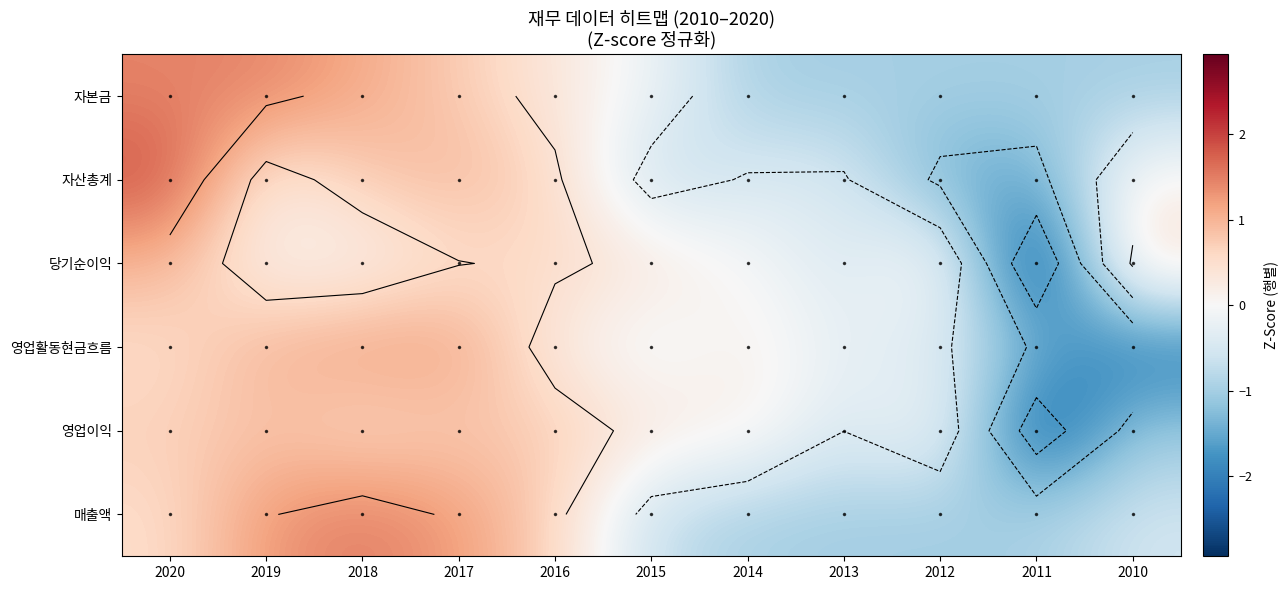

At which label does 영업활동현금흐름 reach its minimum?

2010